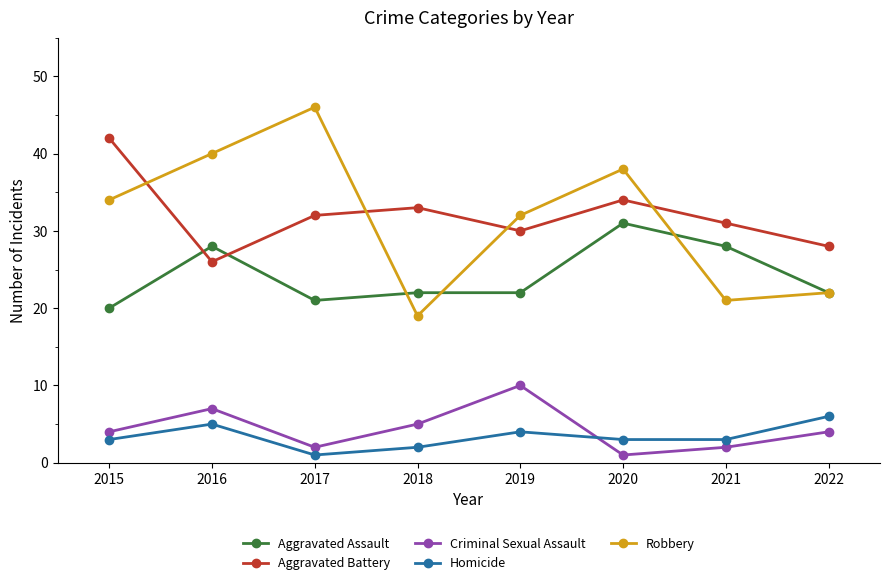

What is the total value across all series at 2016?

106